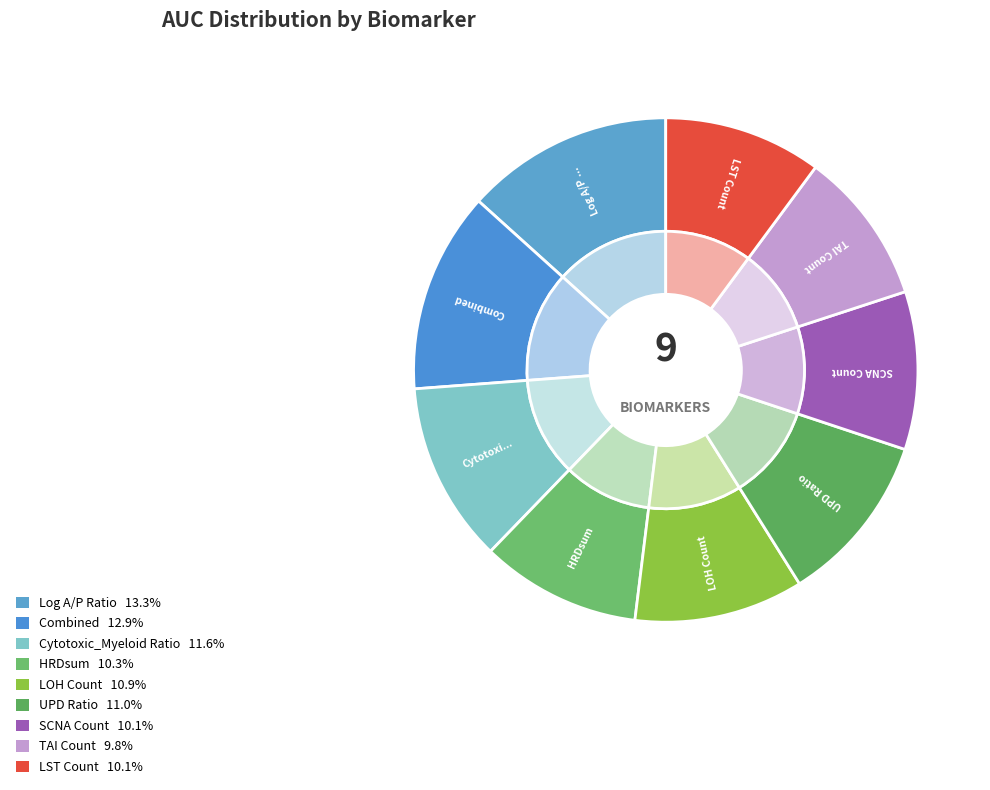

Count the number of slices in the pie.

9